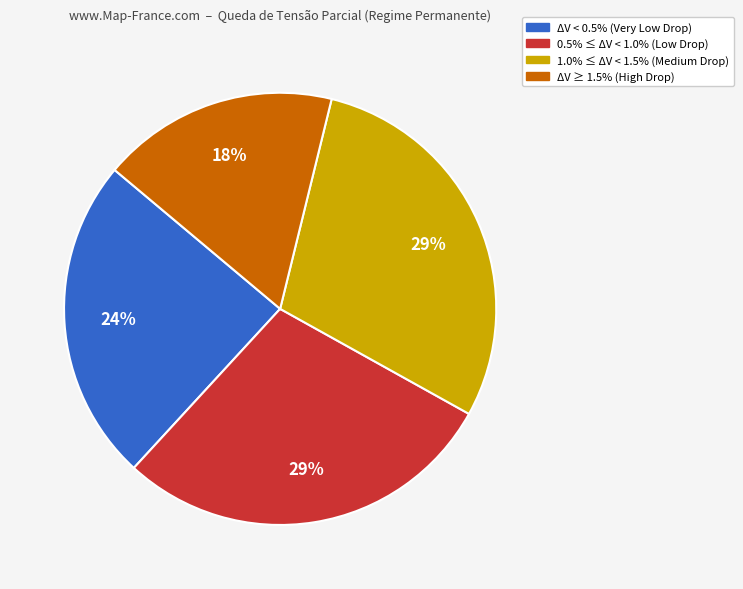

To the nearest percent, what is the average slice percentage?

25%